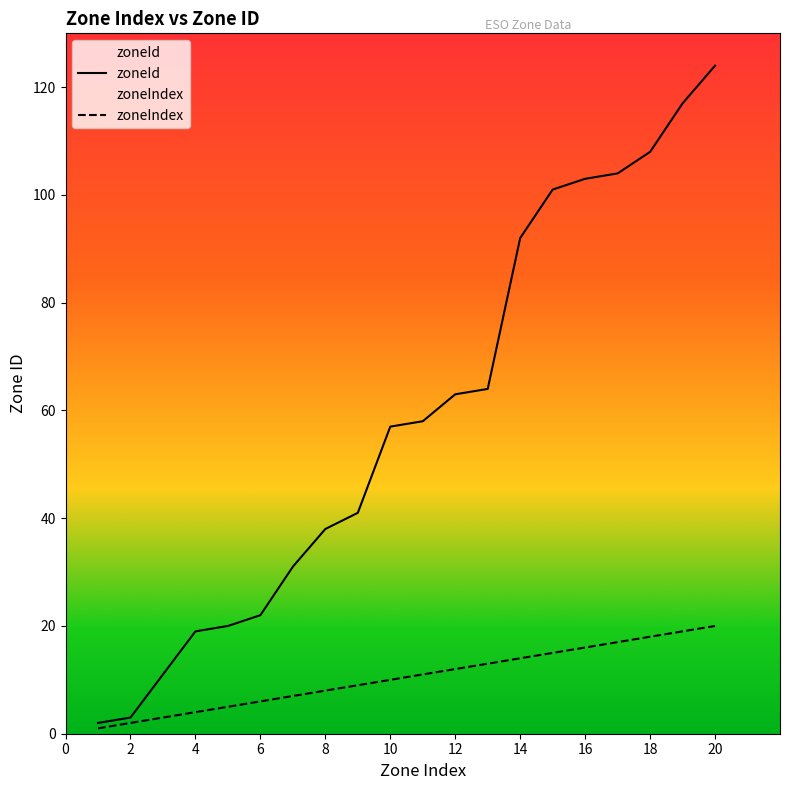

The value of zoneIndex at 18 is 18. True or false?

True